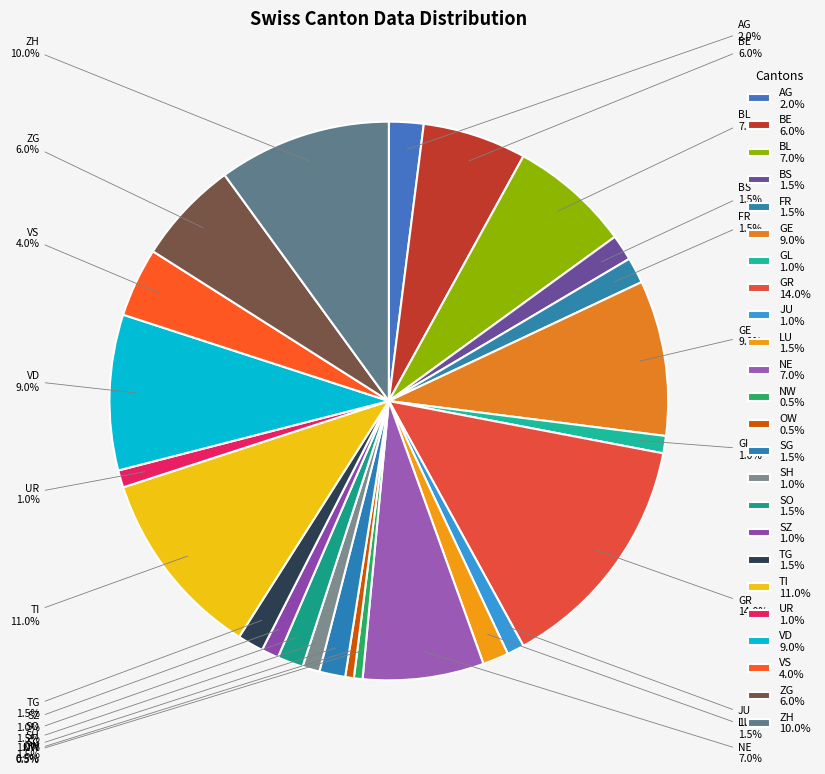

Does JU represent more than half of the total?

No